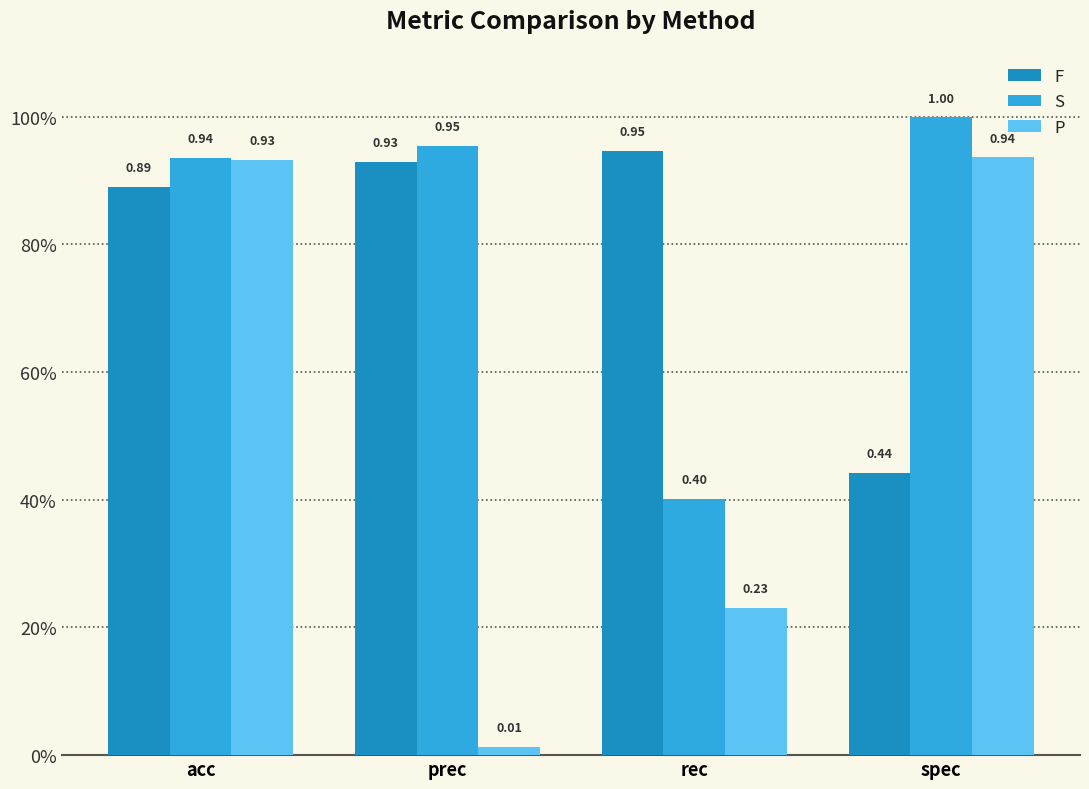

What is the difference between the maximum and minimum values in the F series?

0.5